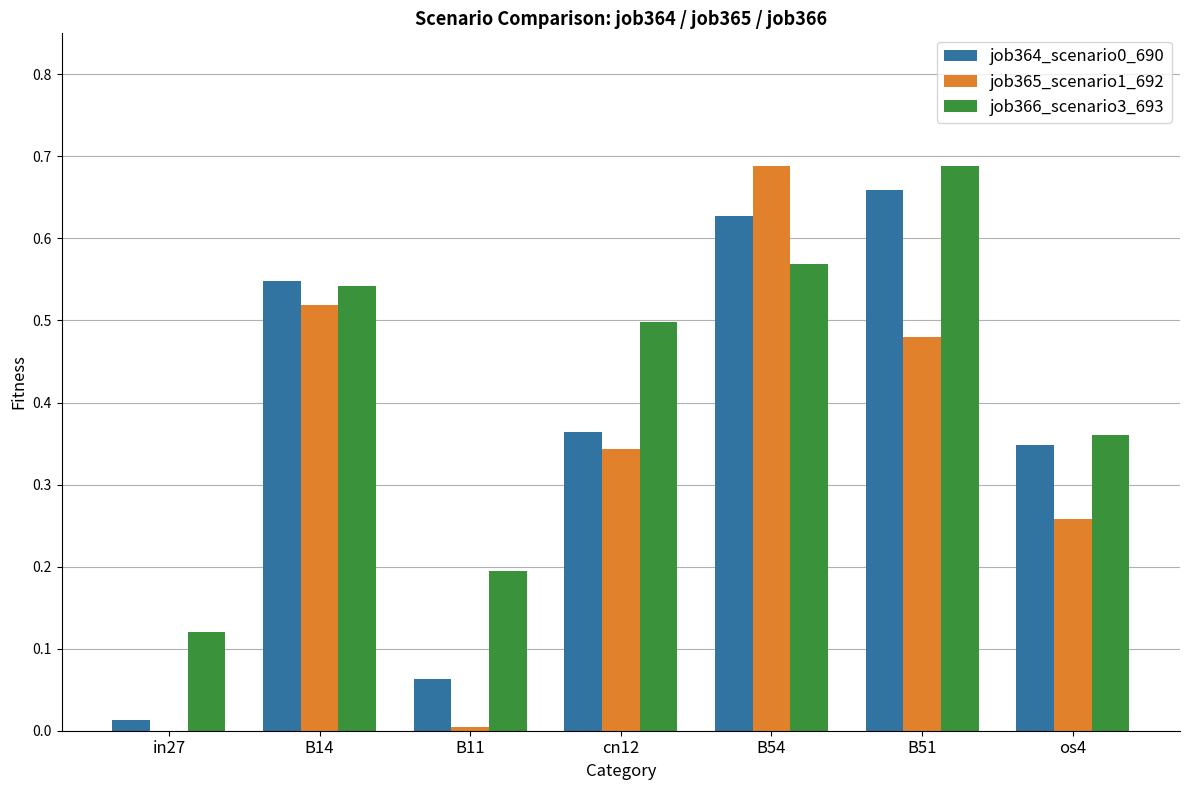

The job365_scenario1_692 series shows 0.6 at cn12. True or false?

False